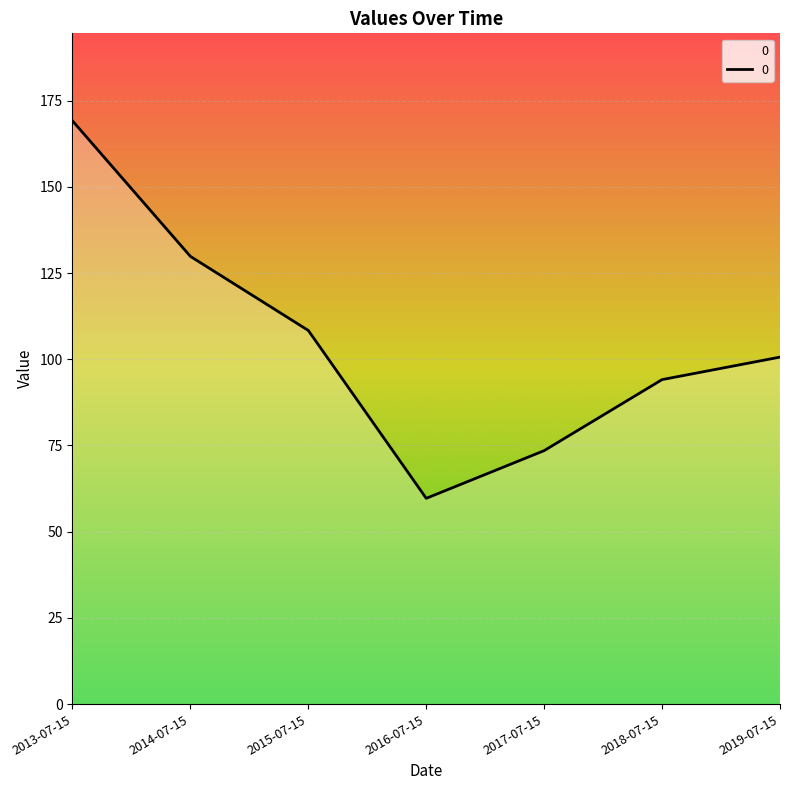

Approximately how many times larger is the value at 2016-07-15 compared to 2019-07-15?

0.6